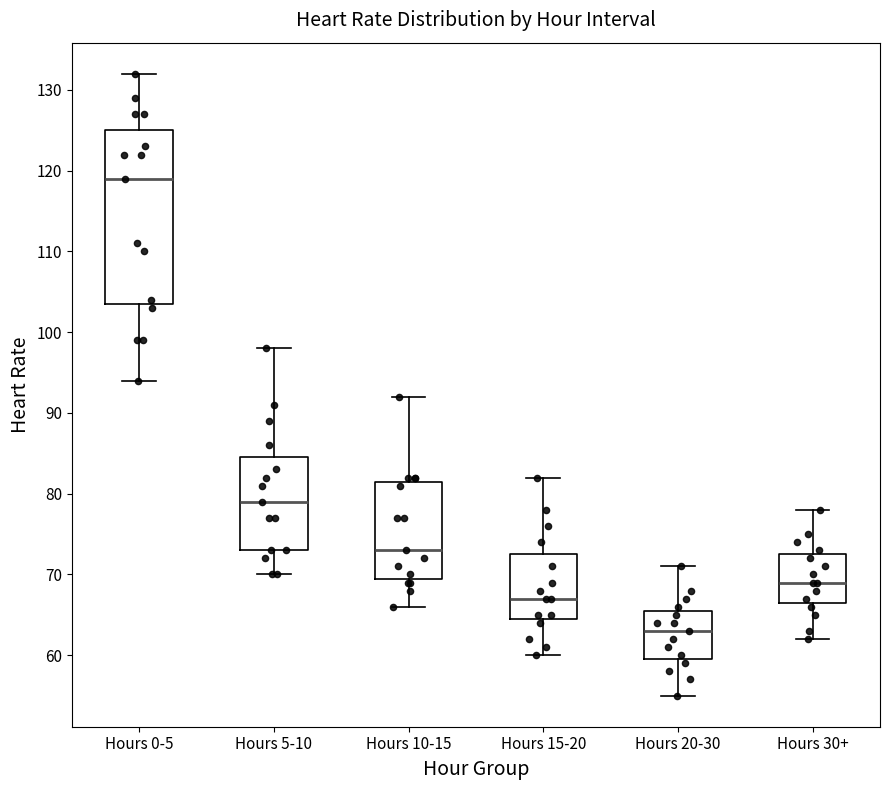

Reading left to right, read every box against the y-axis: the position of its median line, the range the box covers, and the ends of its whiskers. The values are not printed on the chart, so give them approximately, as read against the axis.

Hours 0-5: median 119, box 104 to 125, whiskers 94 to 132
Hours 5-10: median 79, box 73 to 85, whiskers 70 to 98
Hours 10-15: median 73, box 70 to 82, whiskers 66 to 92
Hours 15-20: median 67, box 65 to 73, whiskers 60 to 82
Hours 20-30: median 63, box 60 to 66, whiskers 55 to 71
Hours 30+: median 69, box 67 to 73, whiskers 62 to 78